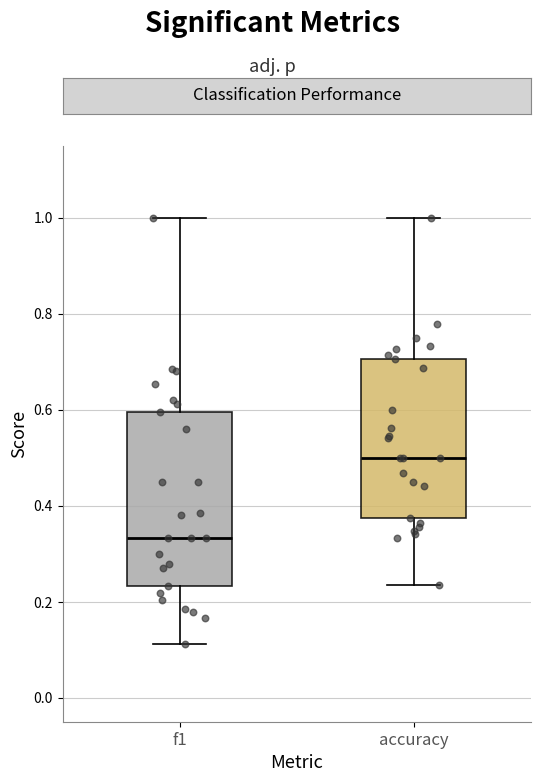

Which box has the lowest median line?

f1